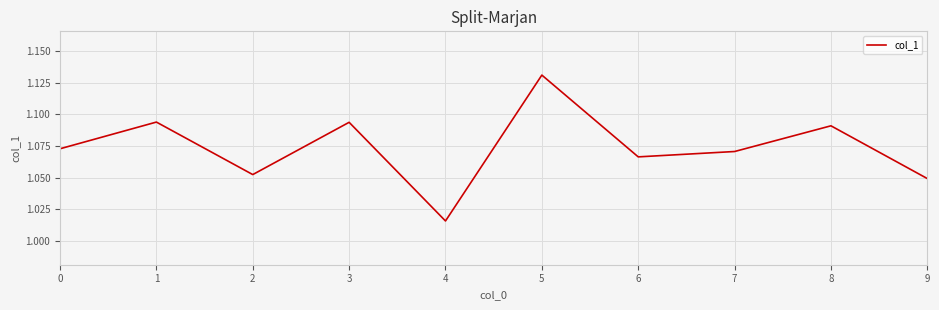

How many values are between 1 and 2?

10